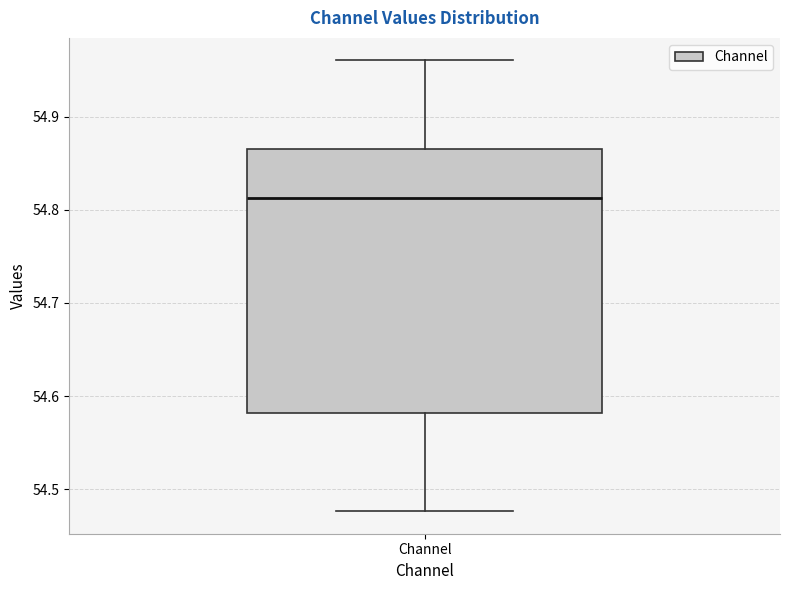

Read this box plot against the y-axis: the position of the median line, the range covered by the box, and the ends of both whiskers. The values are not printed on the chart, so give them approximately, as read against the axis.

median 54.81, box 54.58 to 54.87, whiskers 54.48 to 54.96